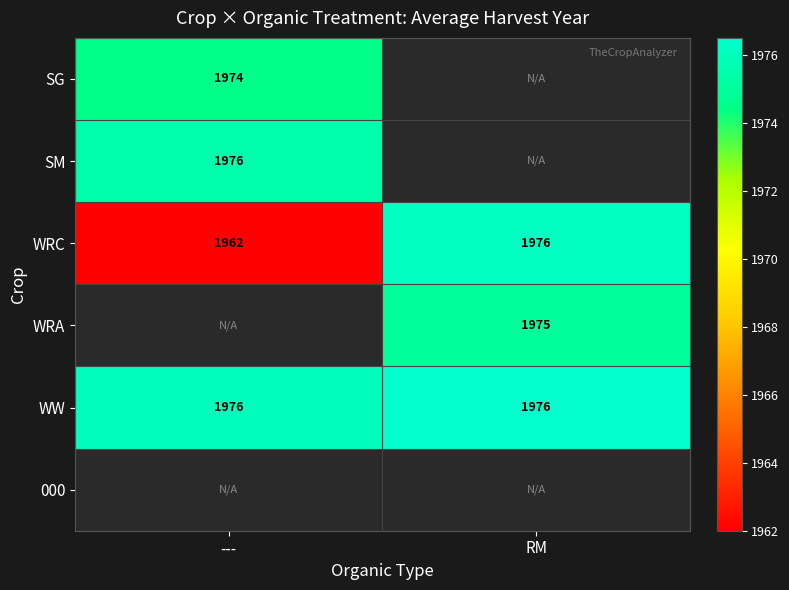

What is the approximate value of WW at RM?

1976.0